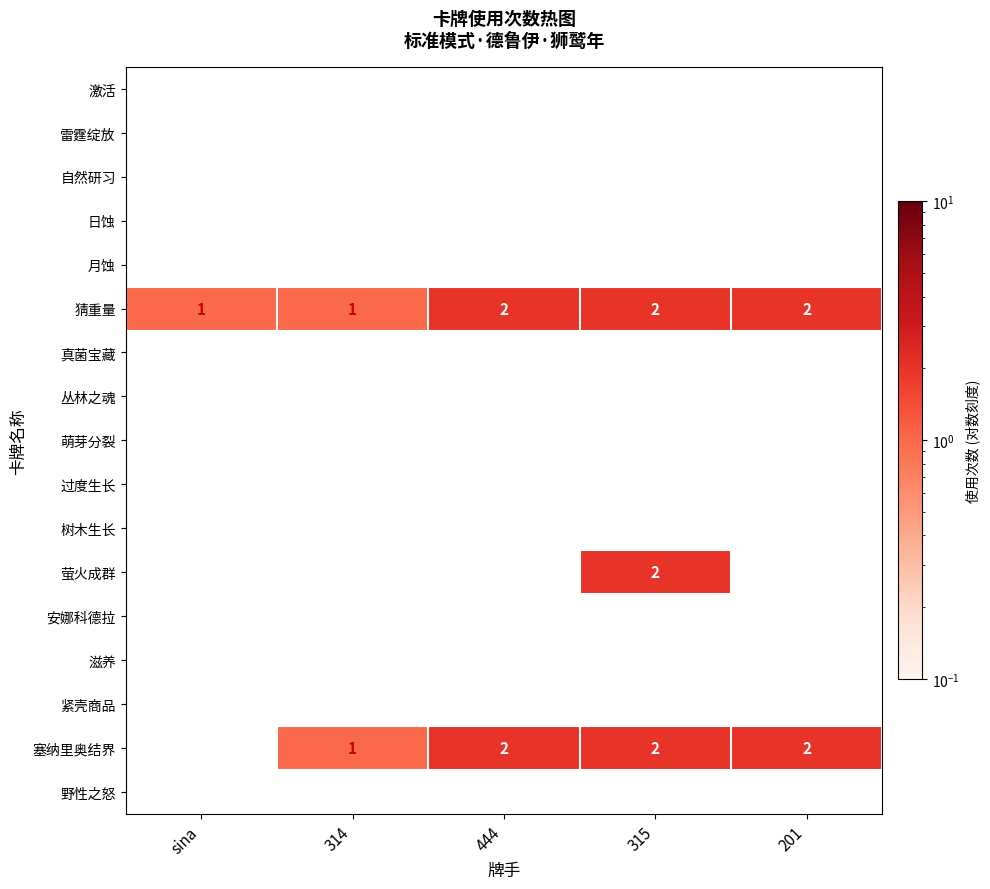

What is the smallest value displayed?

1.0